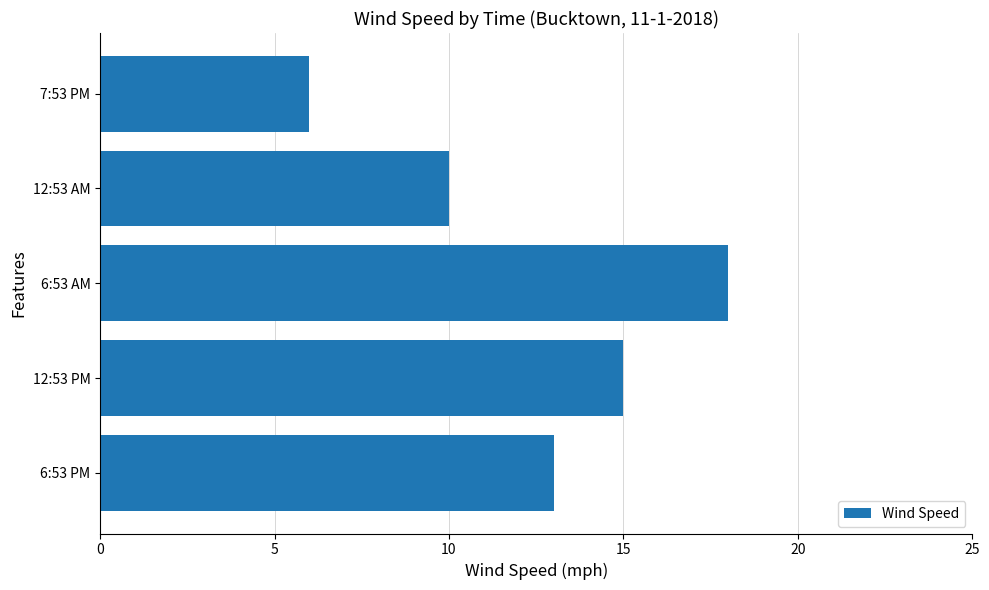

Where is the data nearest to the value 12?

6:53 PM